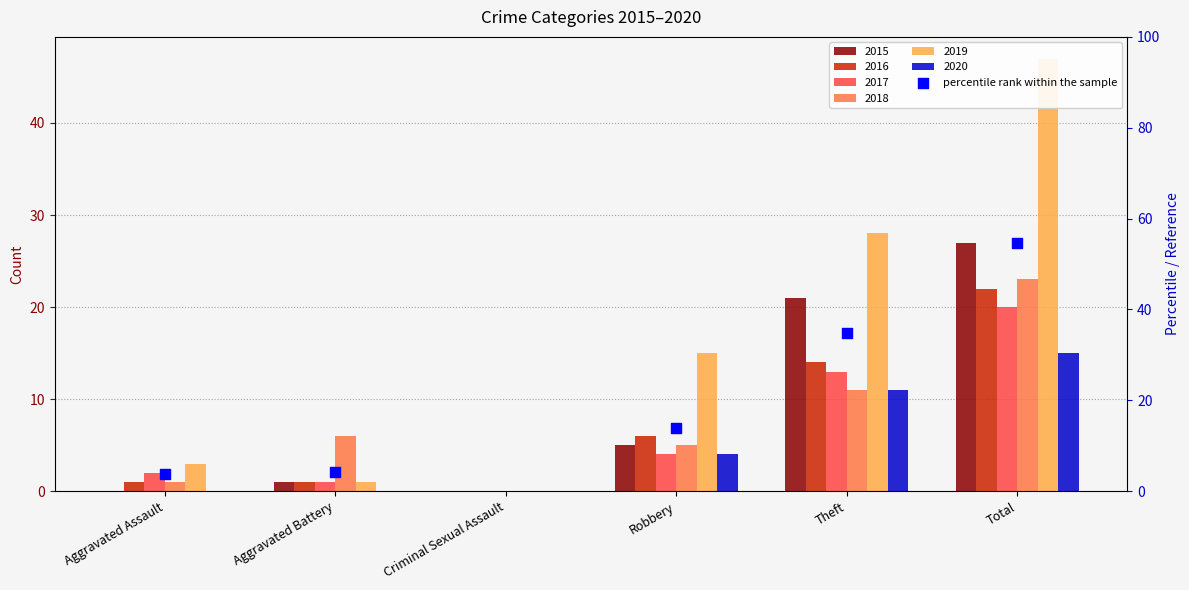

At which category is the sum across all series the highest?

Total